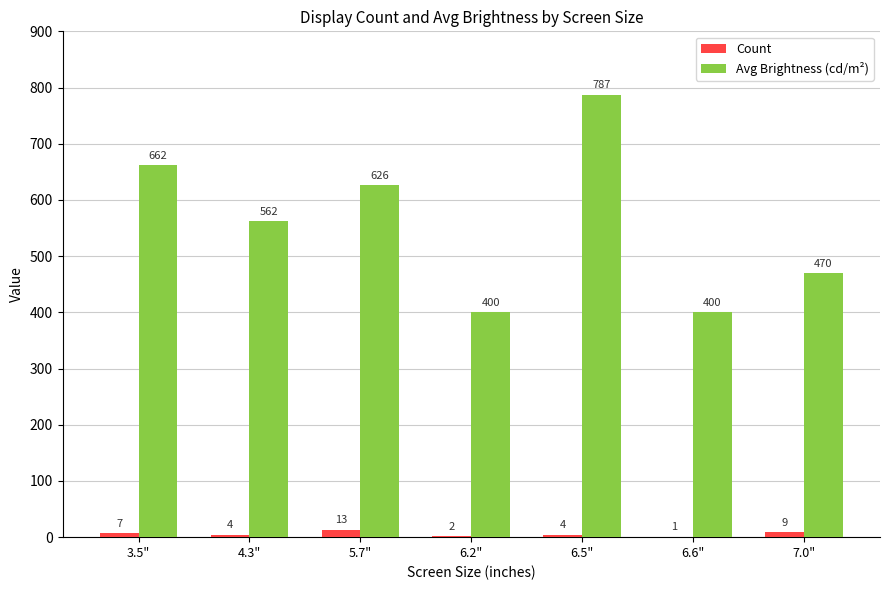

How many data points does each series have?

7